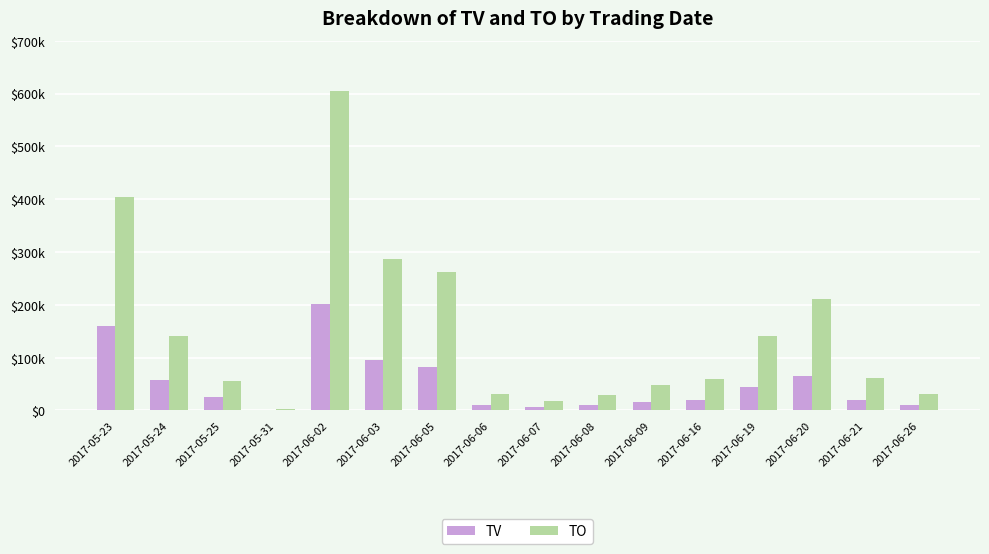

Reading left to right, what are all the values shown in this chart?

TV: 160000	57000	25000	1000	202000	96000	82000	10000	6000	10000	16000	20000	45000	65000	20000	10000
TO: 404100	141500	55850	2210	604720	286270	262540	31700	17920	30200	49080	59400	140100	210950	61300	31500